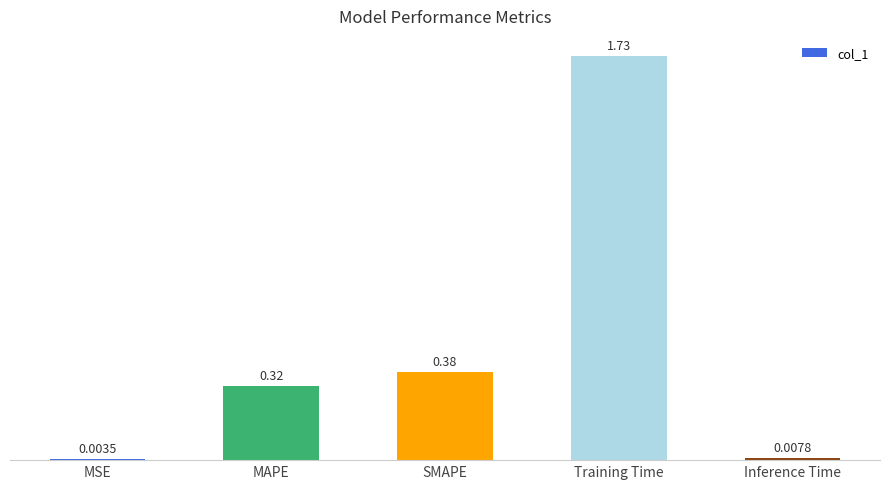

Does the chart contain stacked bars?

No